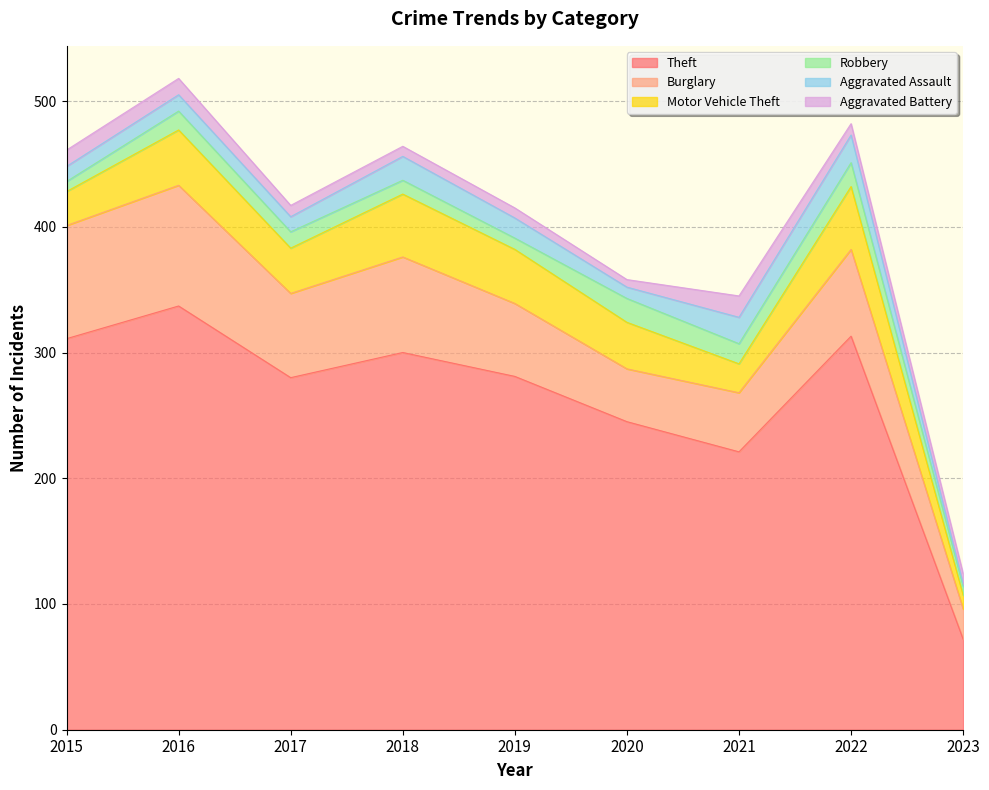

How many lines are shown in the chart?

6